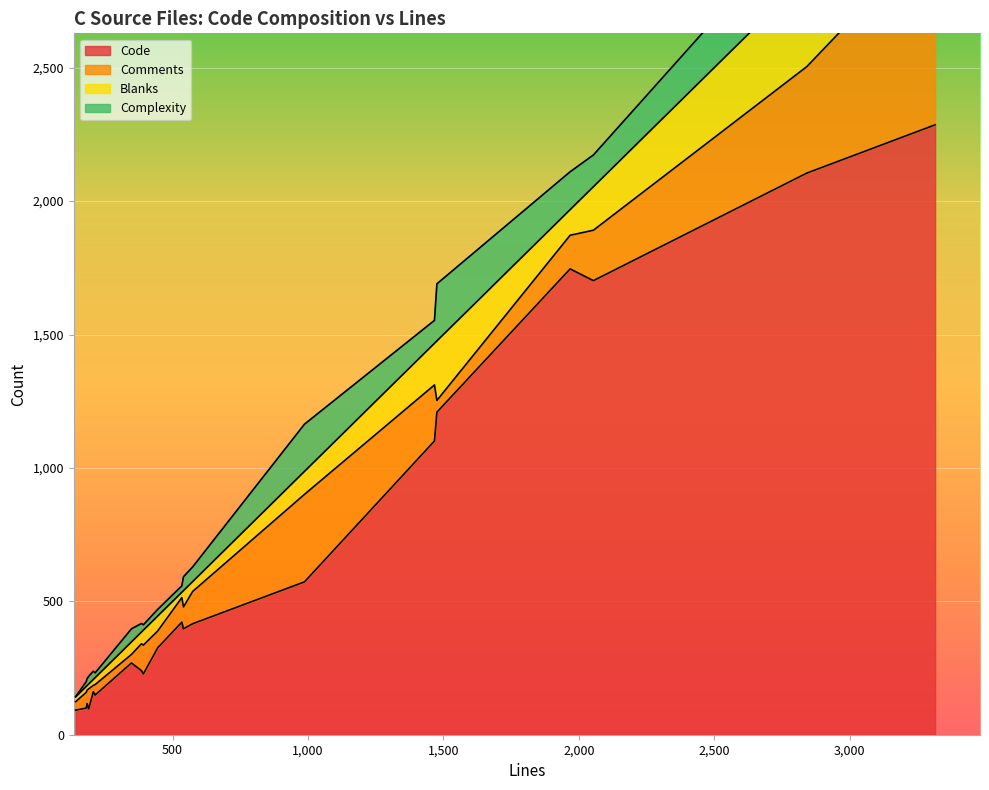

What is the lowest value of the Code series?

92